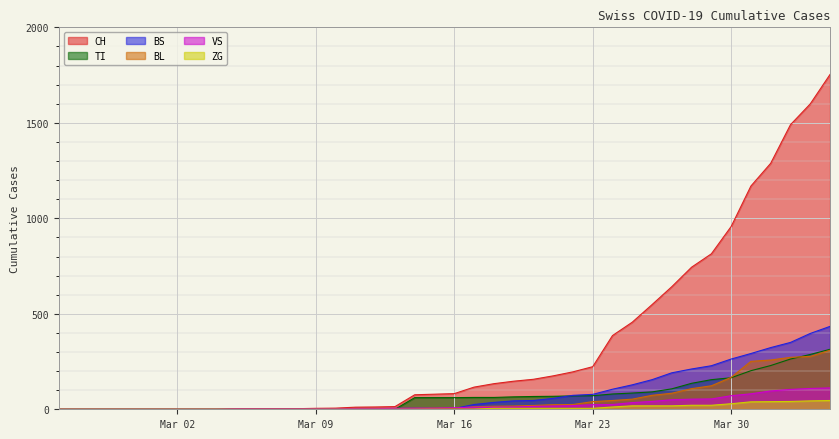

What is the difference between the maximum and minimum values in the BS series?

434